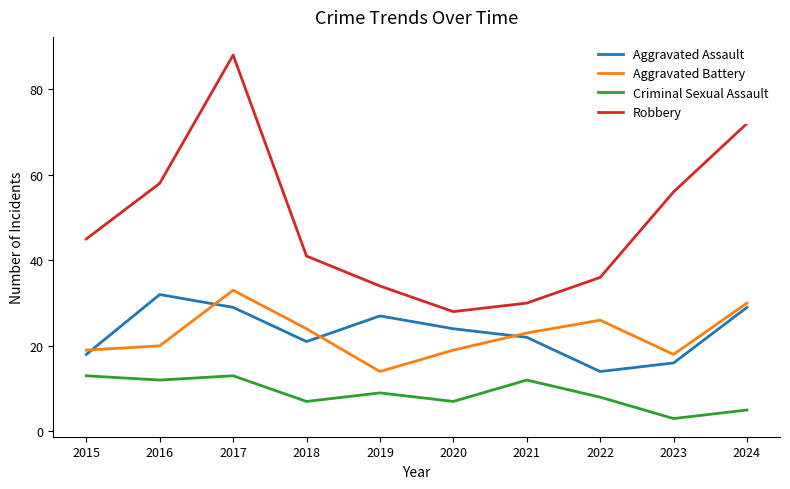

At which category does Criminal Sexual Assault reach its first local peak?

2017